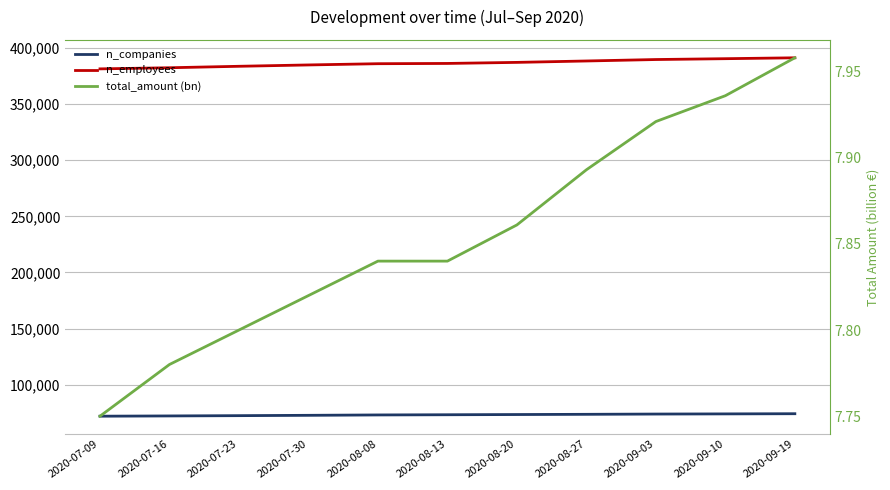

What is the difference between the n_employees values at 2020-07-16 and 2020-07-30?

2500.0